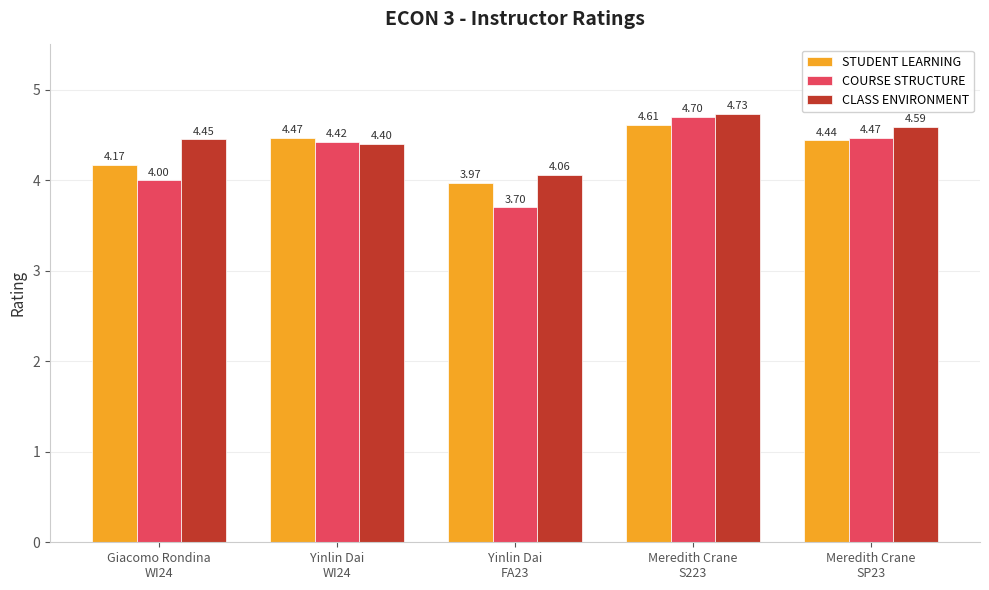

Which series has the widest spread of values?

COURSE STRUCTURE